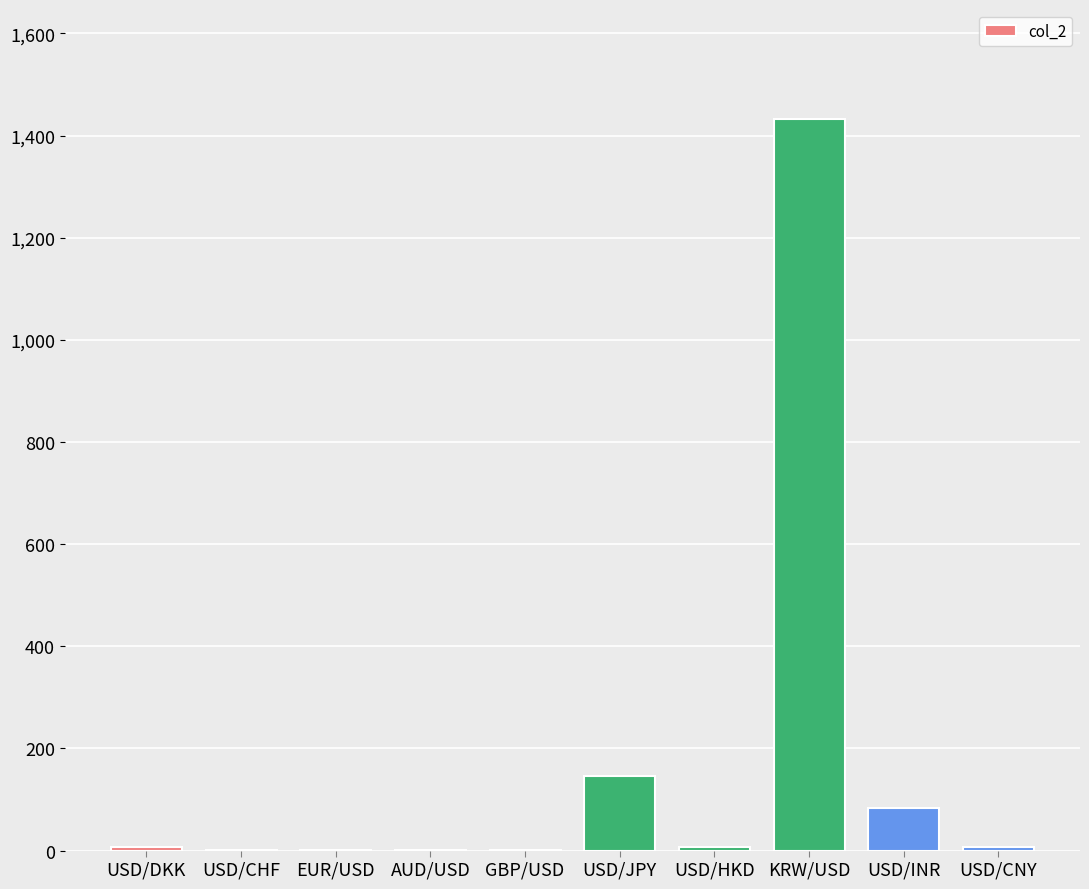

At which label is the value closest to 716?

USD/JPY